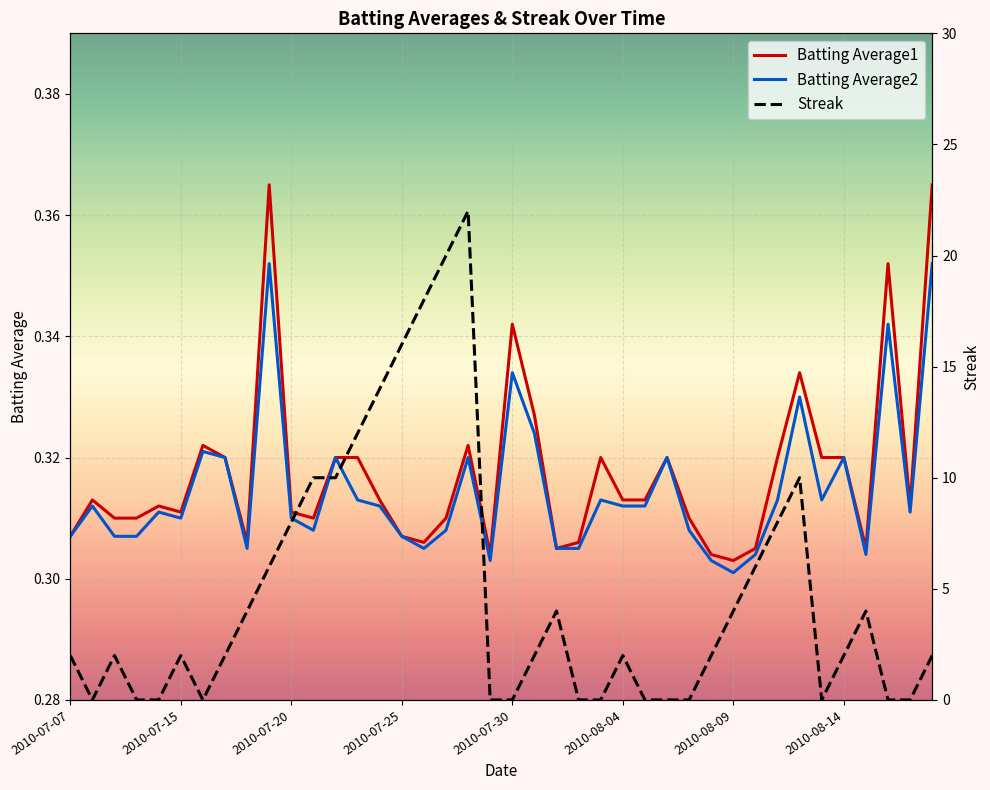

At how many categories does at least one series exceed 5?

13